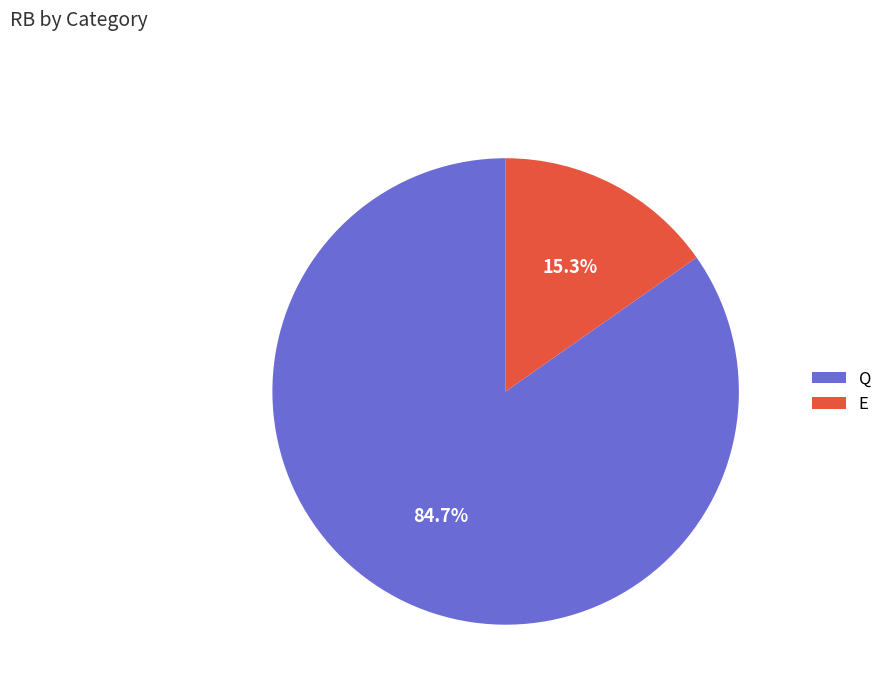

Rank the categories by value from lowest to highest.

E, Q